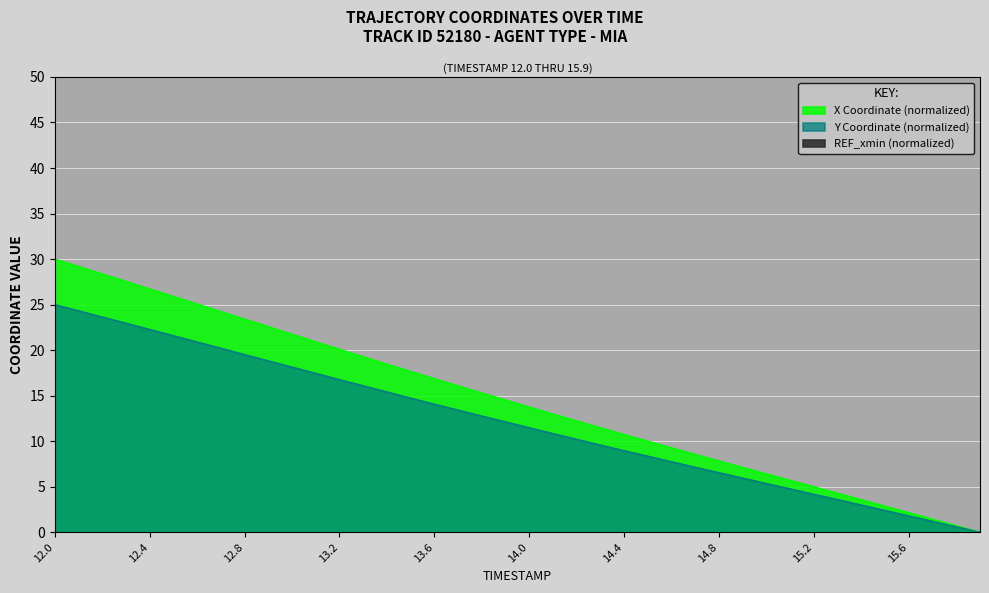

Which series changed the most between 12.2 and 12.4?

X